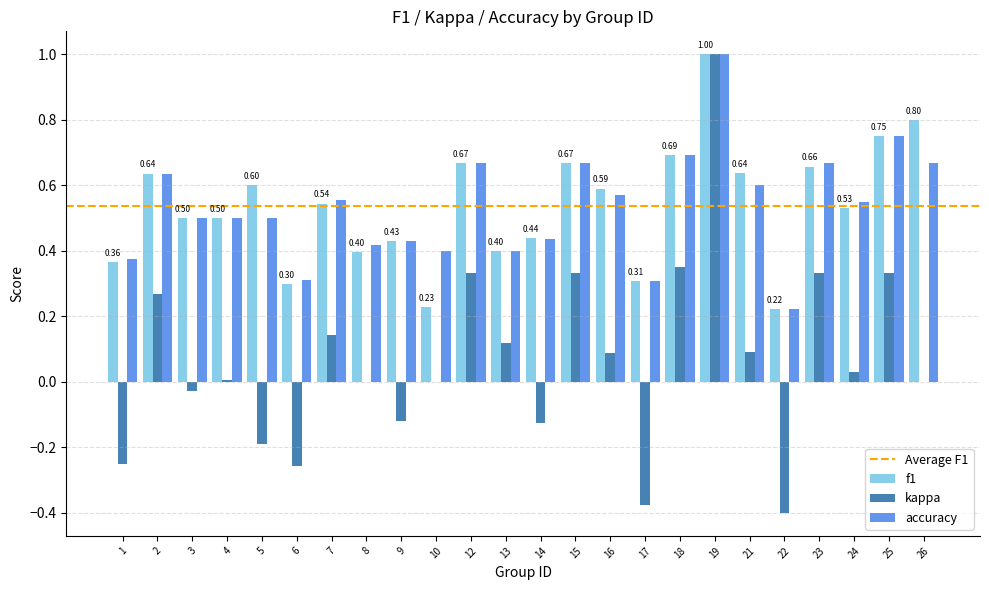

At which category is the sum across all series the highest?

19